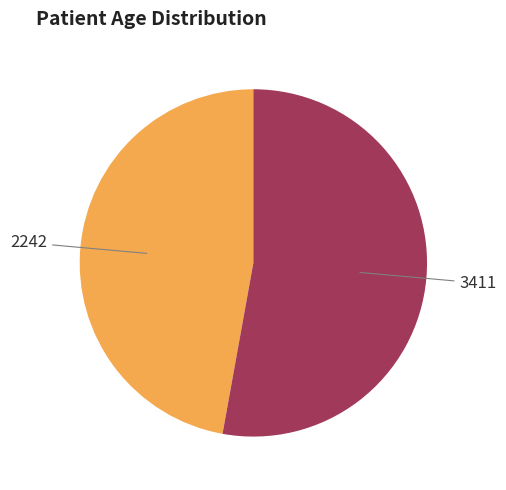

What is the largest slice in the pie chart?

3411